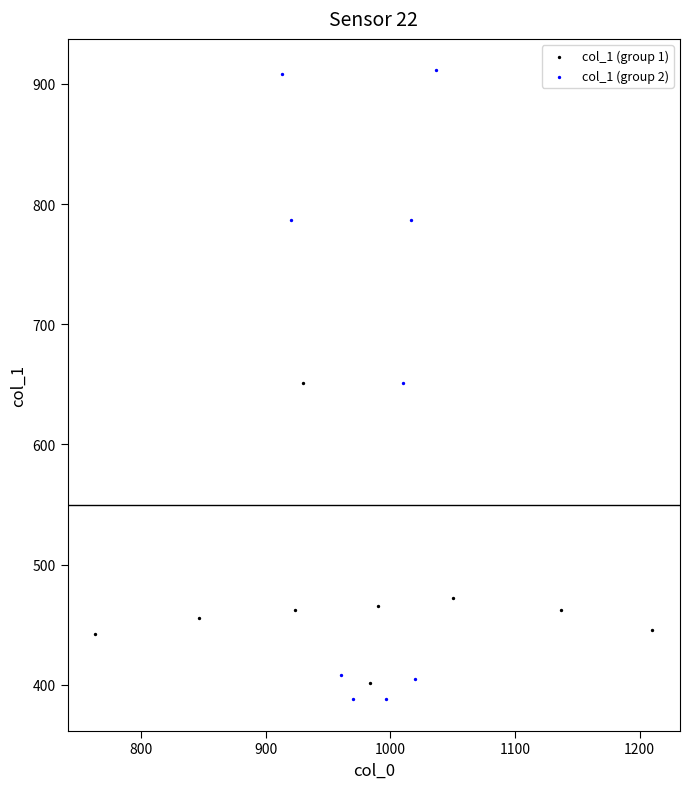

Which series has the largest Y range (max minus min)?

col_1 (group 2)